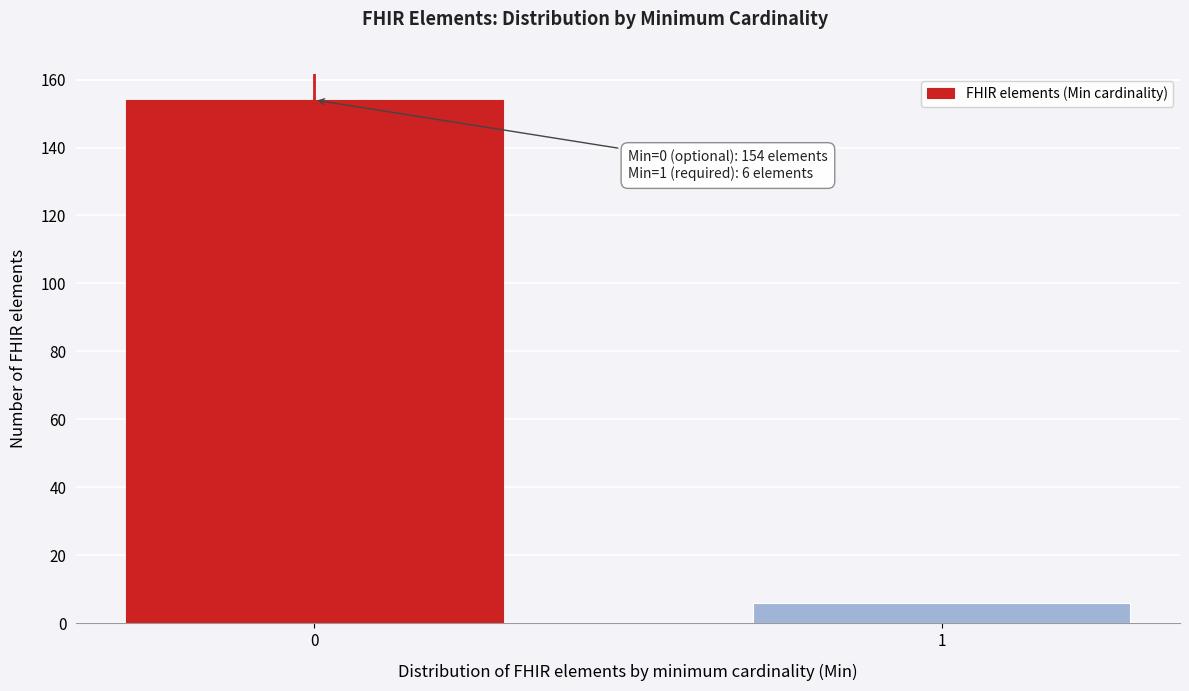

Reading right to left, what are all the values shown in this chart?

6	154